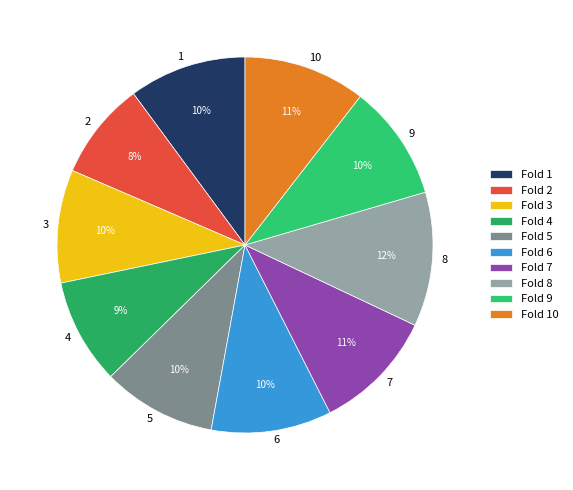

Is there any slice that represents more than half of the pie?

No